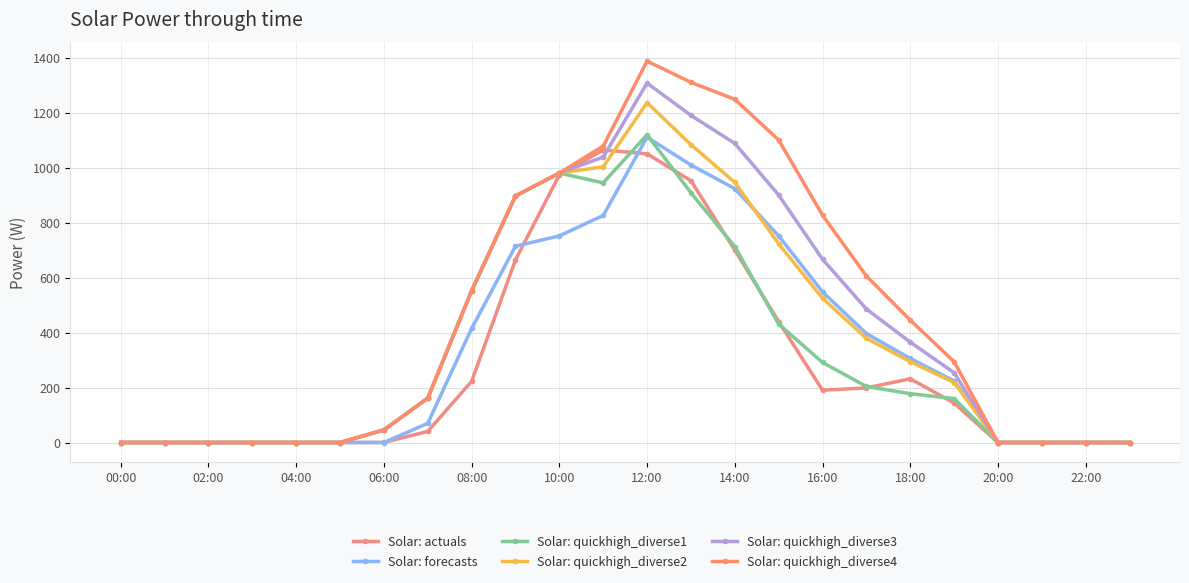

How many data points in Solar: forecasts are less than 224?

12